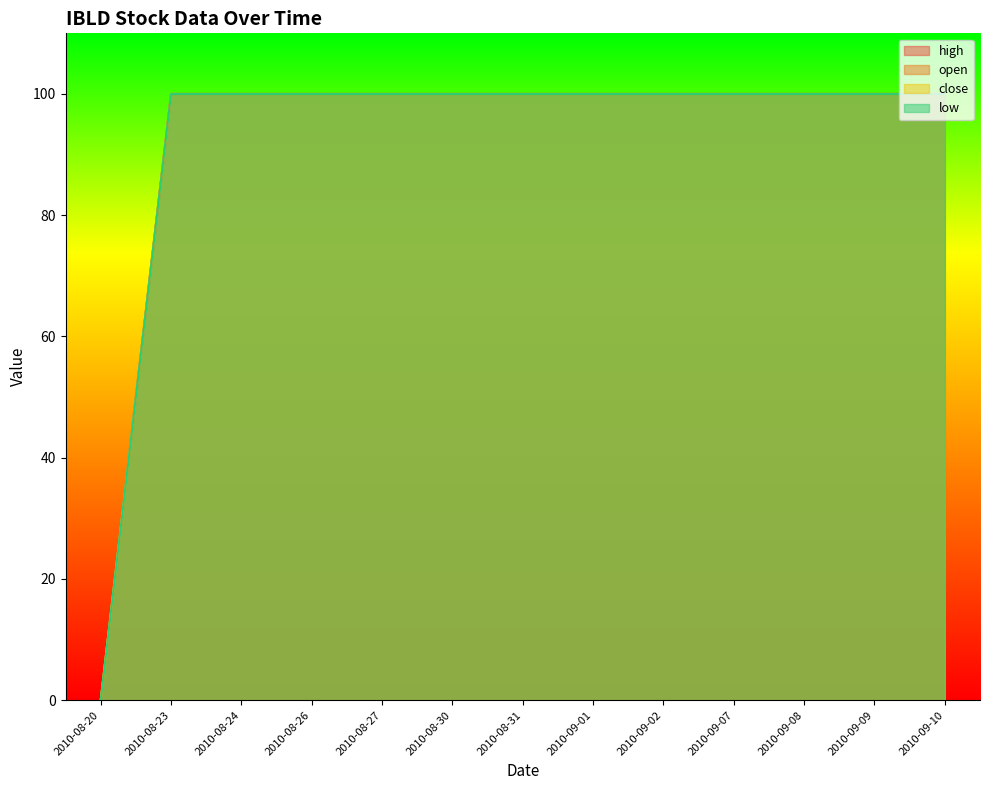

Is it true that close equals 39 at 2010-08-24?

False